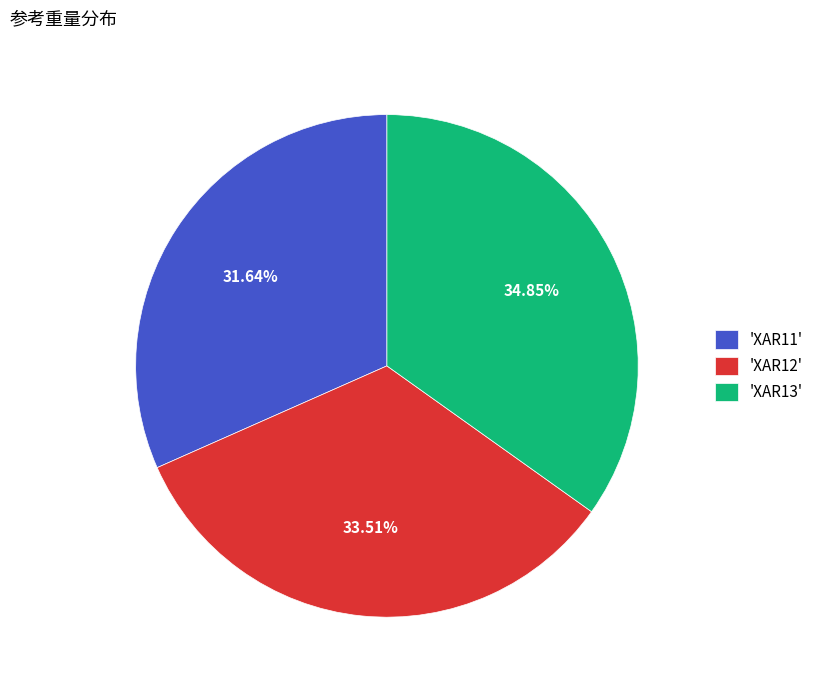

To the nearest percent, what is the difference between the largest and smallest slice percentages?

3%